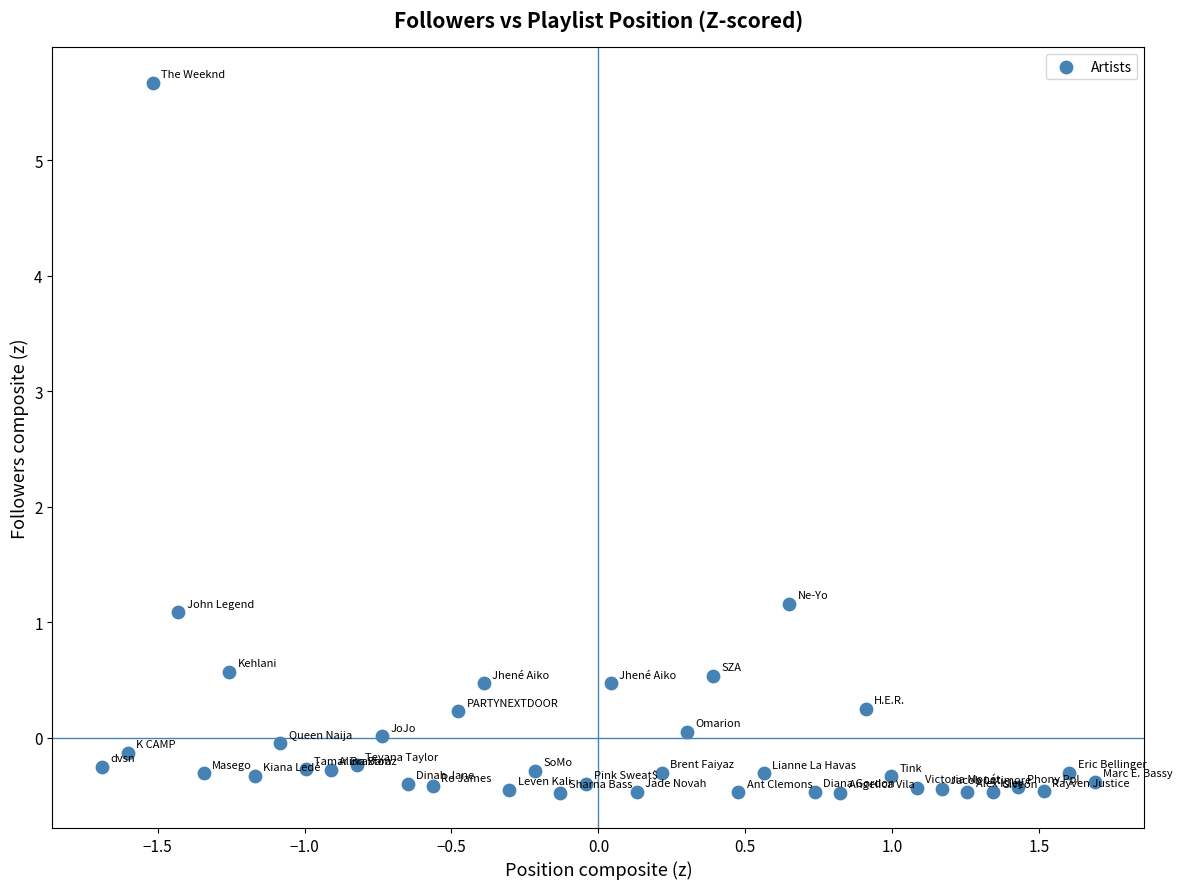

What Y value in the scatter plot is closest to 2?

1.2